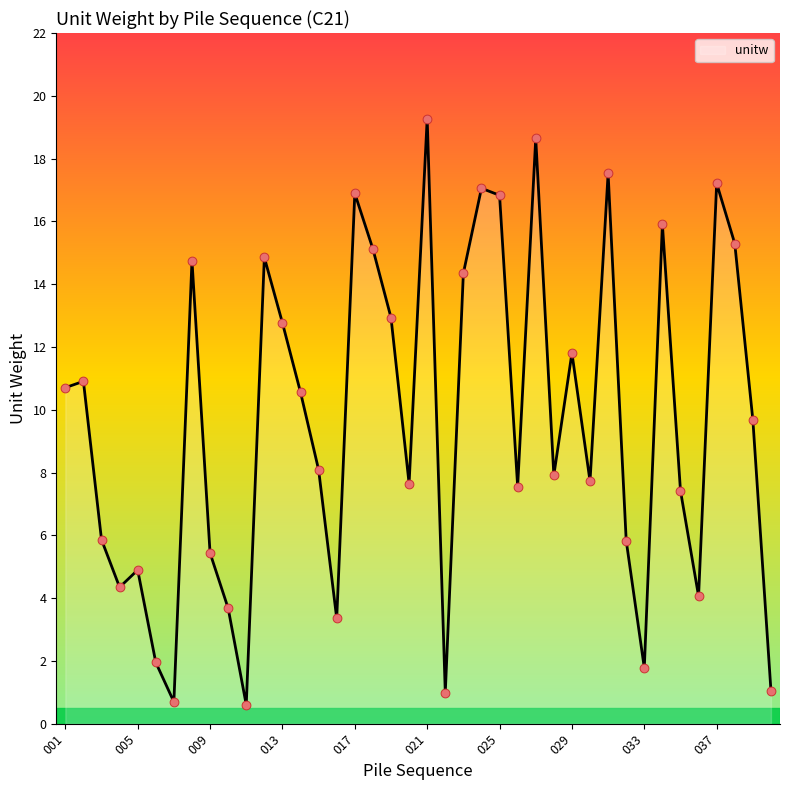

What is the smallest value displayed?

0.6